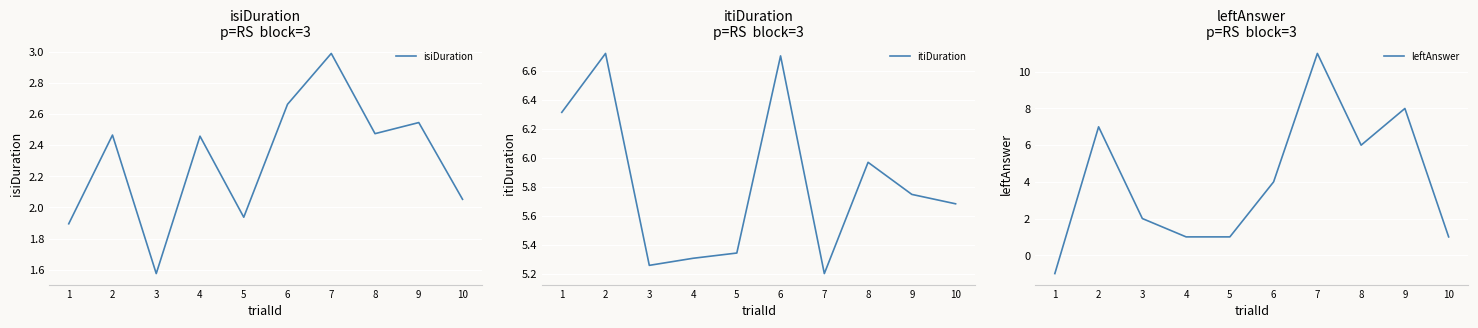

What are all the series names shown in the legend?

isiDuration, itiDuration, leftAnswer